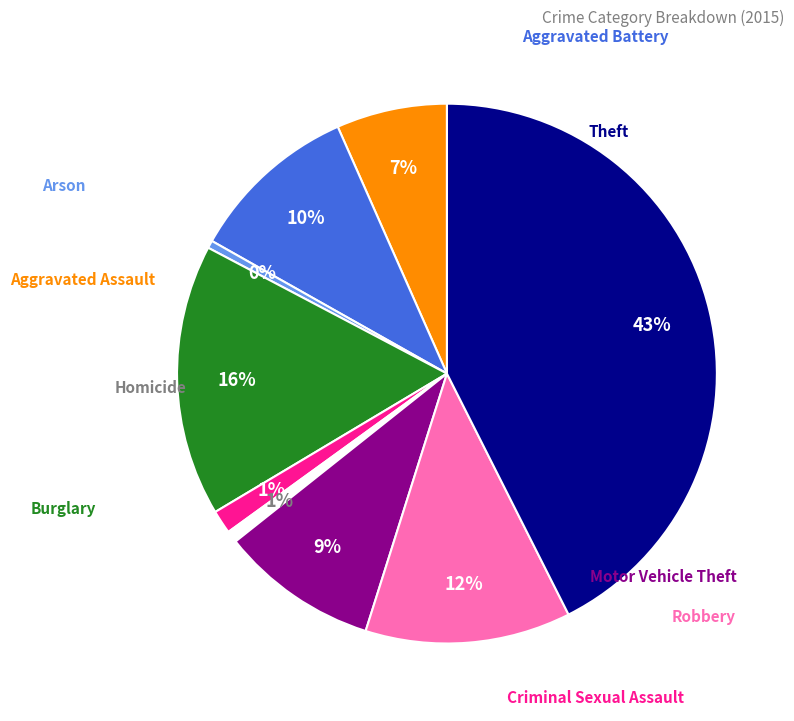

To the nearest percent, what is the average slice percentage?

11%